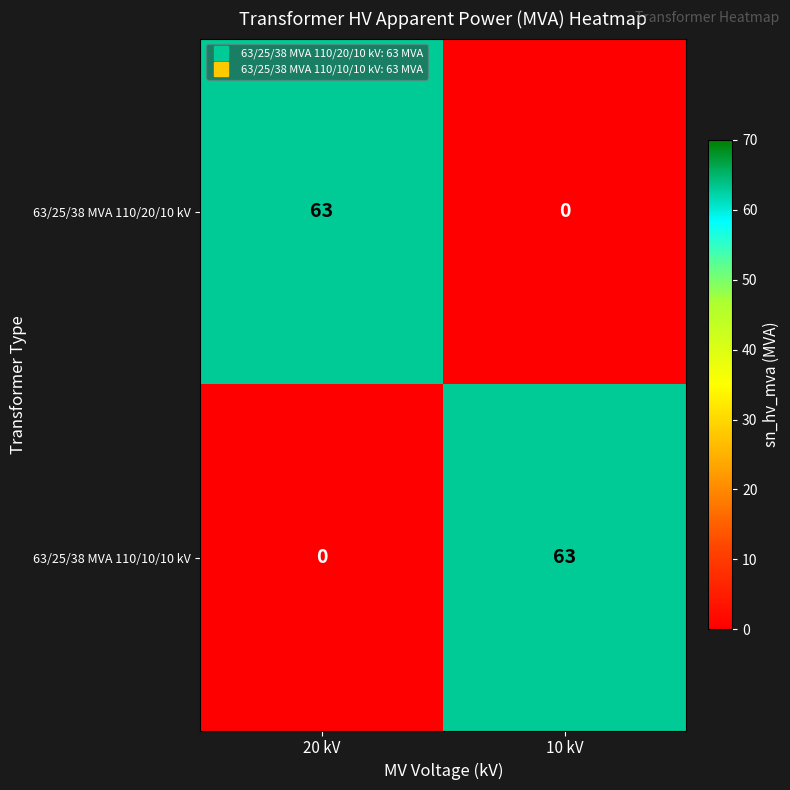

At 10 kV, list the series in order from largest to smallest.

63/25/38 MVA 110/10/10 kV, 63/25/38 MVA 110/20/10 kV